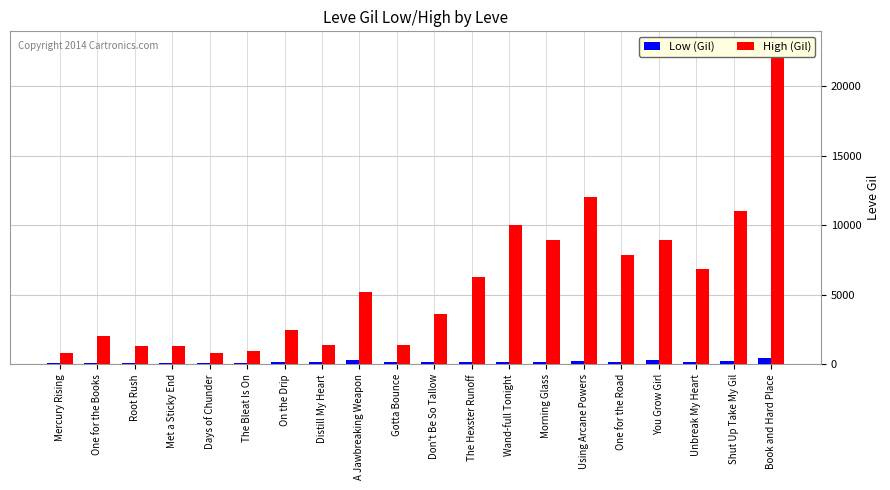

Which category has the highest value in the High (Gil) series?

Book and Hard Place